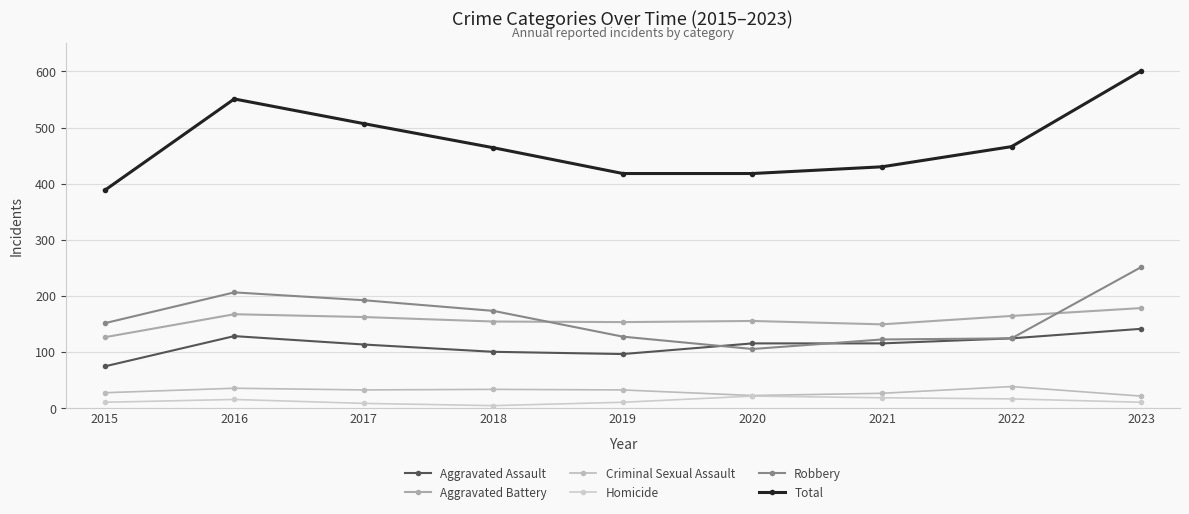

Which has a higher value, 2019 or 2021?

2021